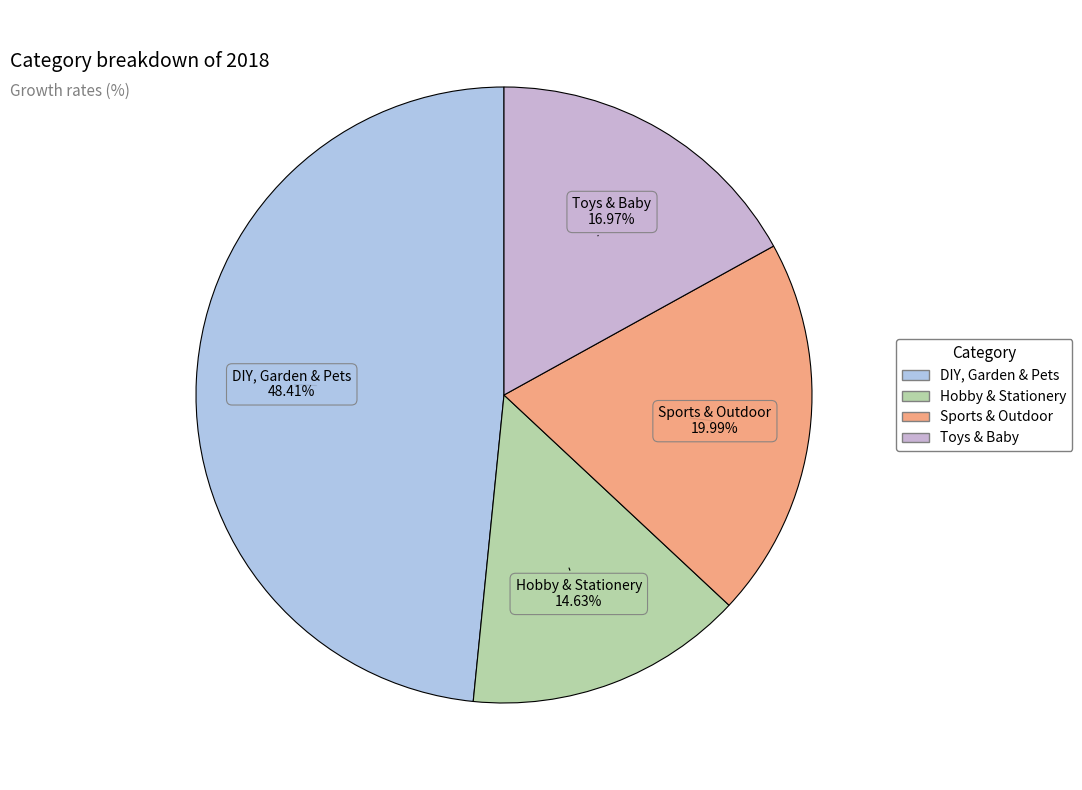

To the nearest percent, what is the difference between the Hobby & Stationery and Sports & Outdoor slice percentages?

5%